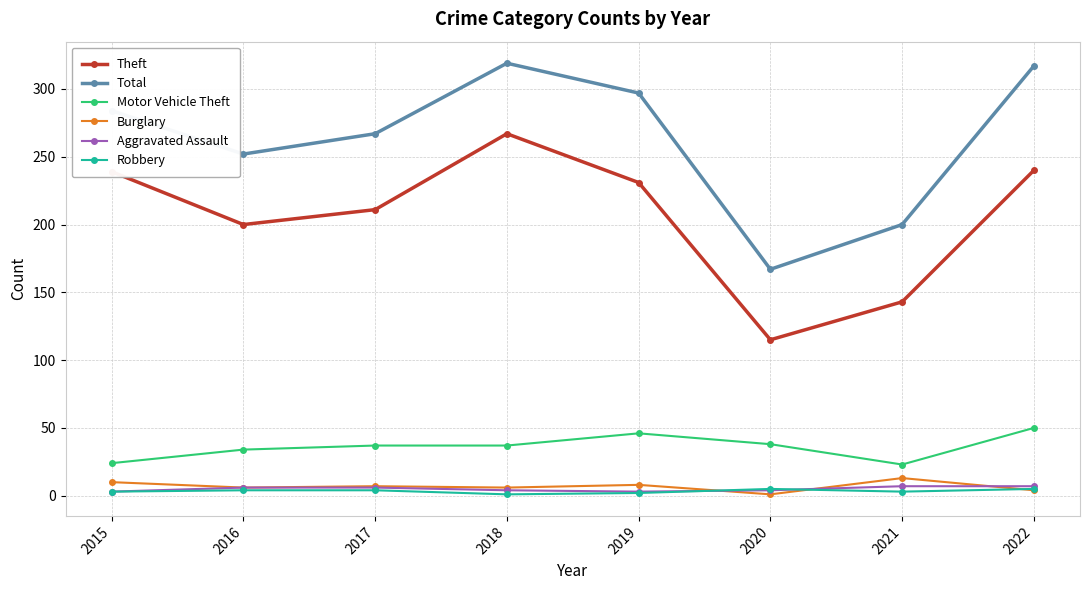

The value of Total at 2020 is 167. True or false?

True